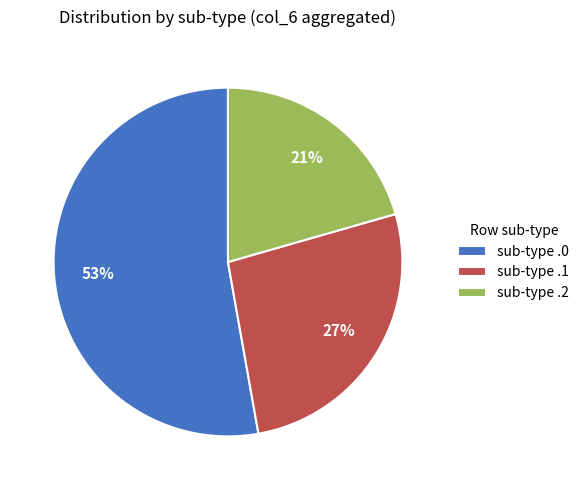

Which has a higher value, sub-type .2 or sub-type .1?

sub-type .1